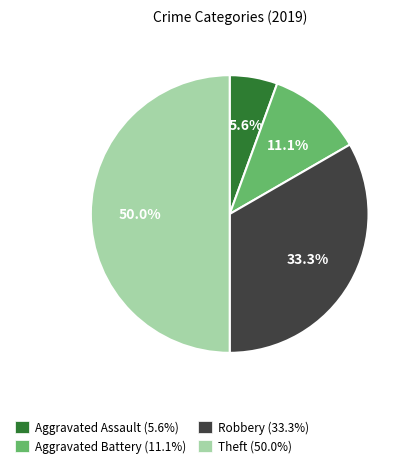

Is Aggravated Assault the majority of the pie?

No